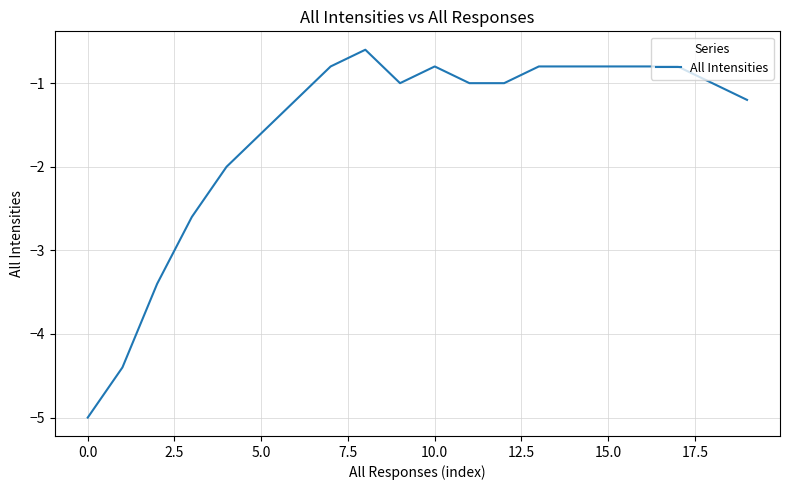

Reading left to right, what are all the values shown in this chart?

-5.0	-4.4	-3.4	-2.6	-2.0	-1.6	-1.2	-0.8	-0.6	-1.0	-0.8	-1.0	-1.0	-0.8	-0.8	-0.8	-0.8	-0.8	-1.0	-1.2